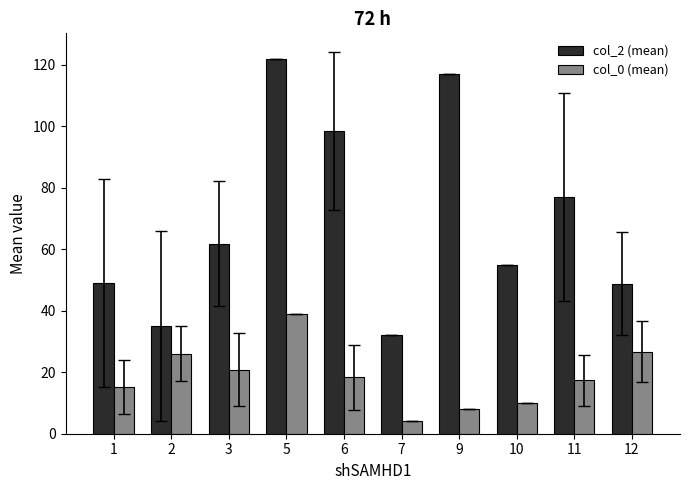

What are all the series names shown in the legend?

col_2 (mean), col_0 (mean)